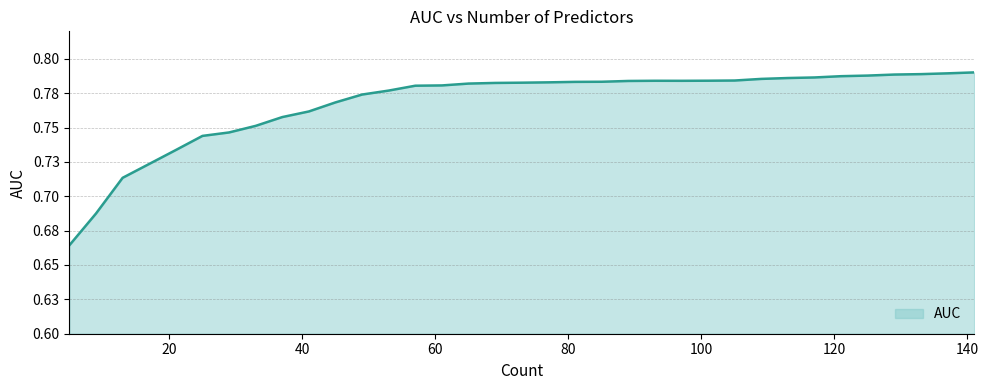

Does the chart have visible grid lines?

Yes